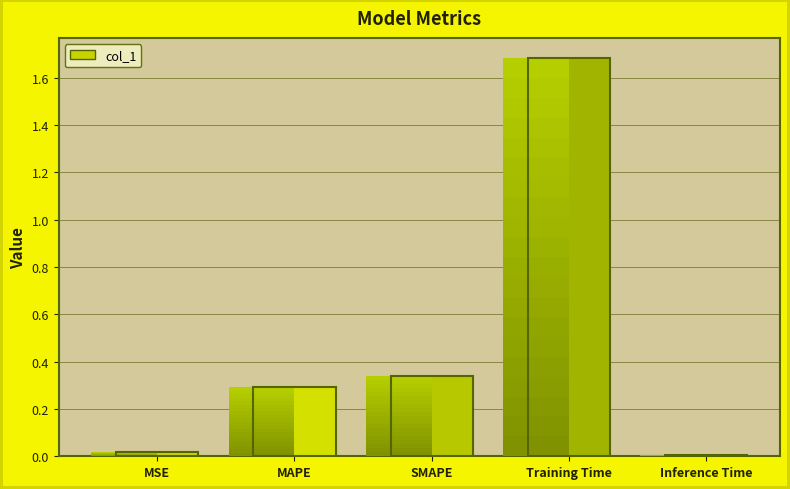

What is the sum of all values?

2.3